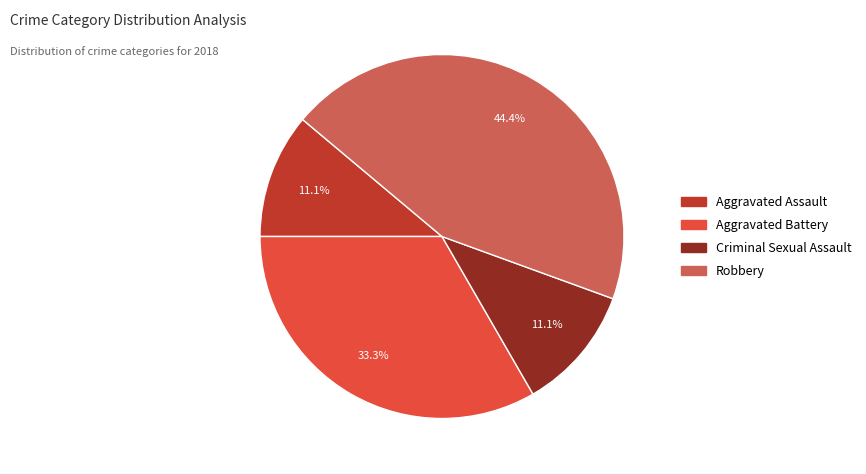

To the nearest percent, what percentage of the pie is Aggravated Battery?

33%